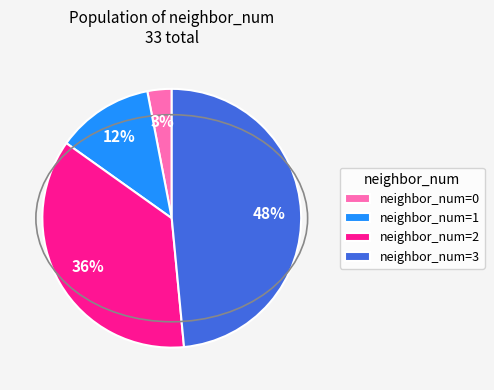

Is there any slice that represents more than half of the pie?

No